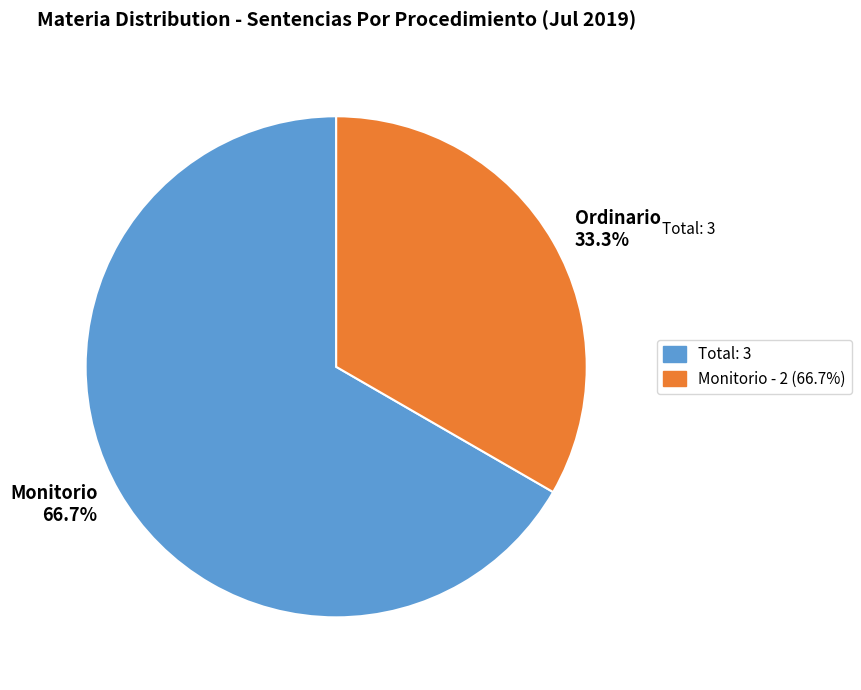

The Monitorio slice represents 81% of the pie. True or false?

False